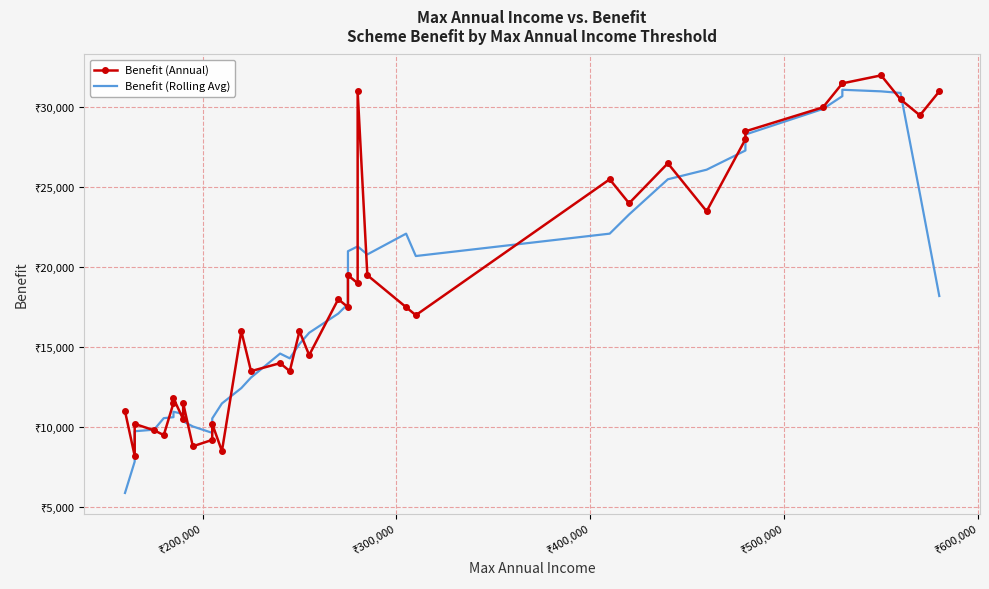

How many lines are shown in the chart?

2